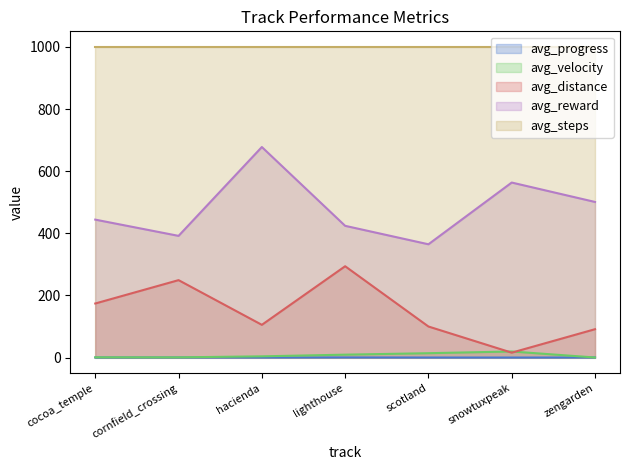

What is the spread (max minus min) of values at hacienda?

999.9